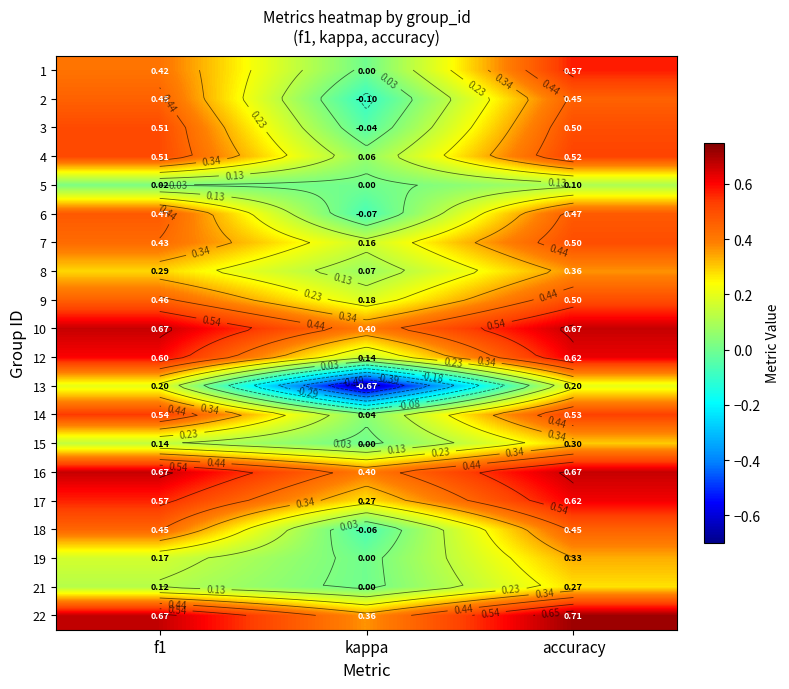

Rank the categories by 8 value from lowest to highest.

kappa, f1, accuracy